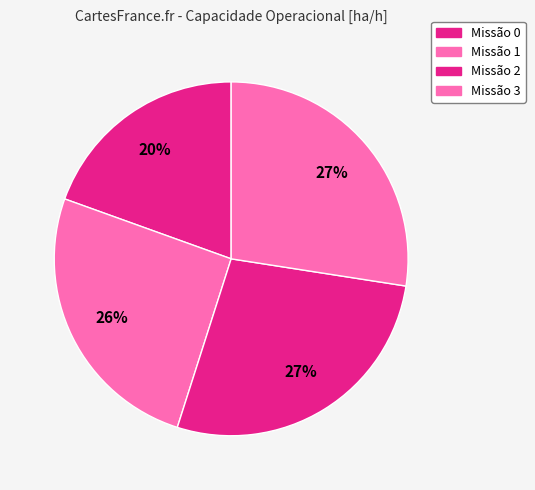

How many slices are in this pie chart?

4